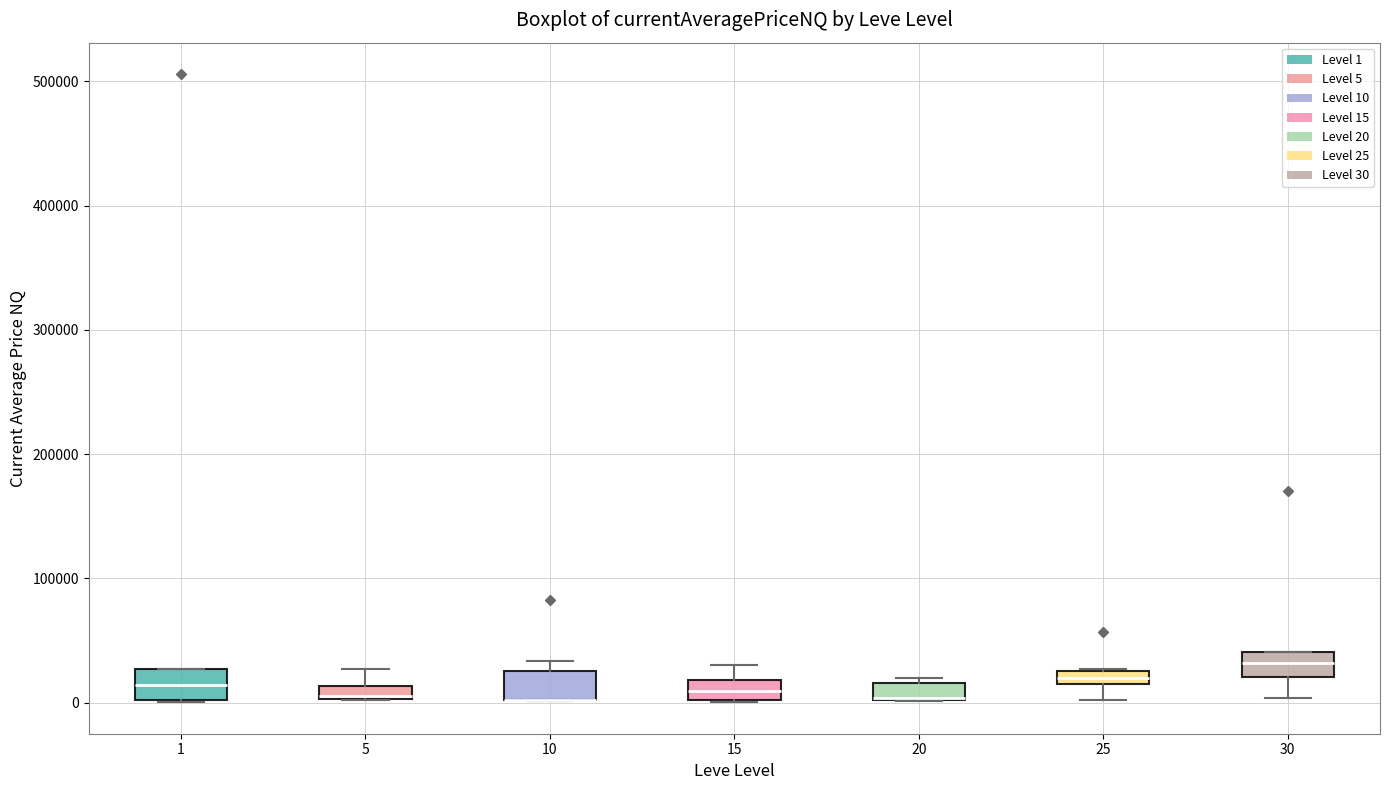

Where is the lower edge of the box at x = 5 on the y-axis? The values are not printed on the chart, so give them approximately, as read against the axis.

0